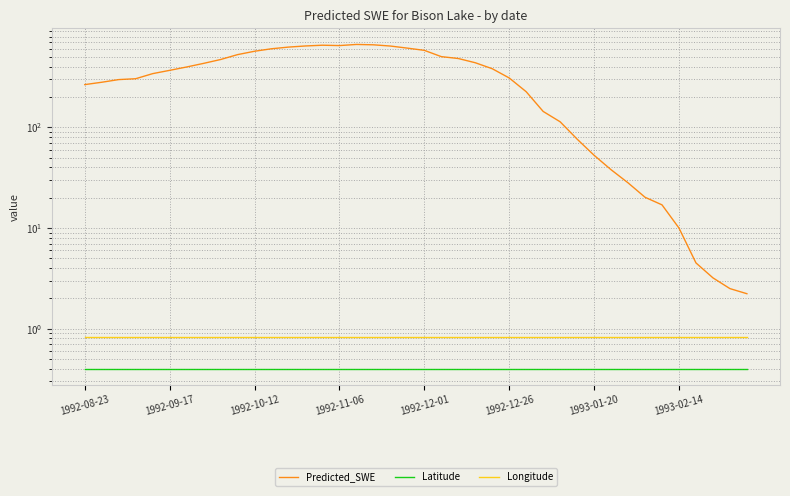

At which category does the chart reach its peak across all series?

16